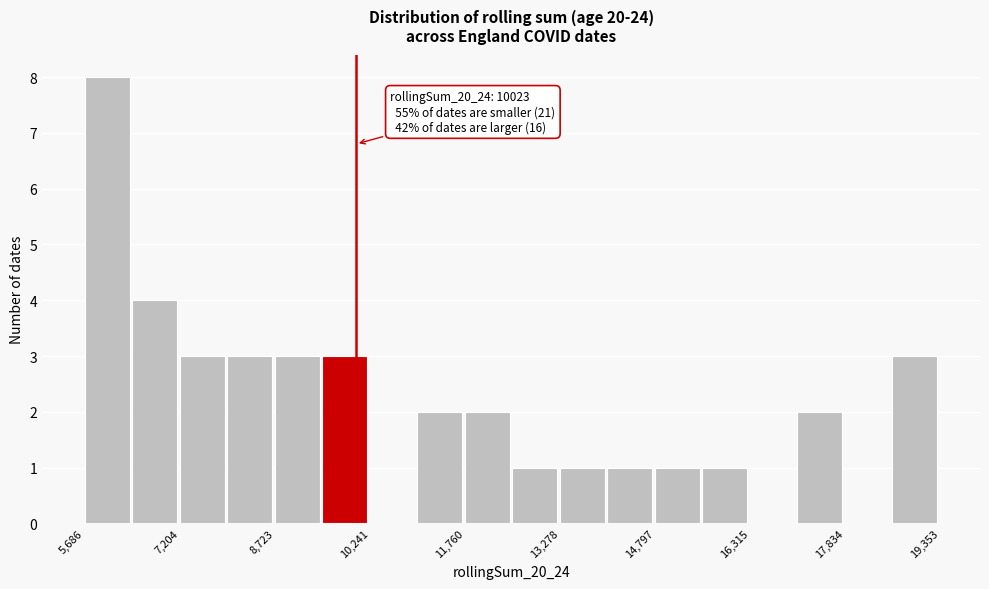

Read against the x-axis, roughly where is the centre of the tallest bar?

6000